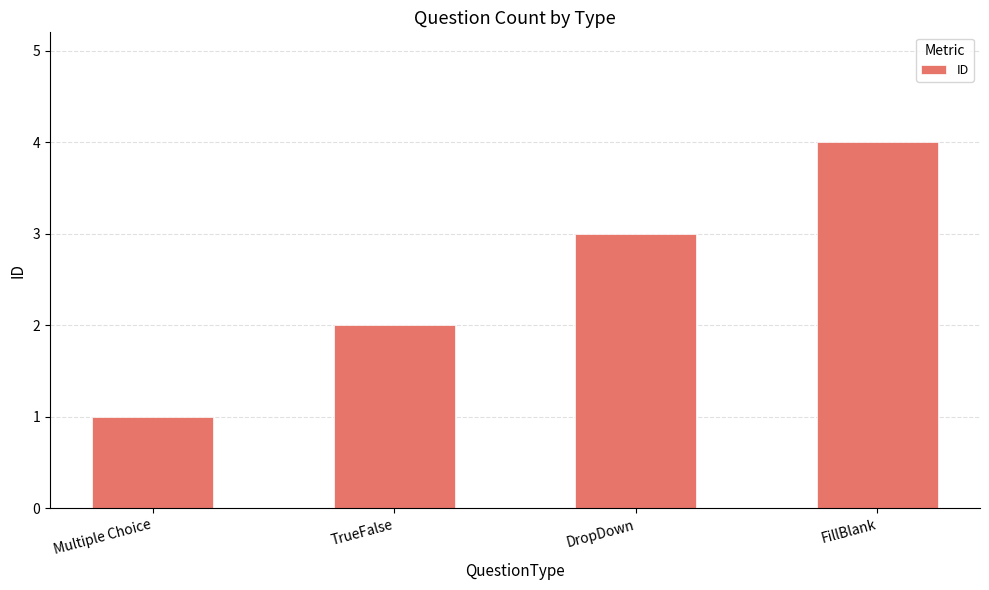

The value at DropDown is 3. True or false?

True